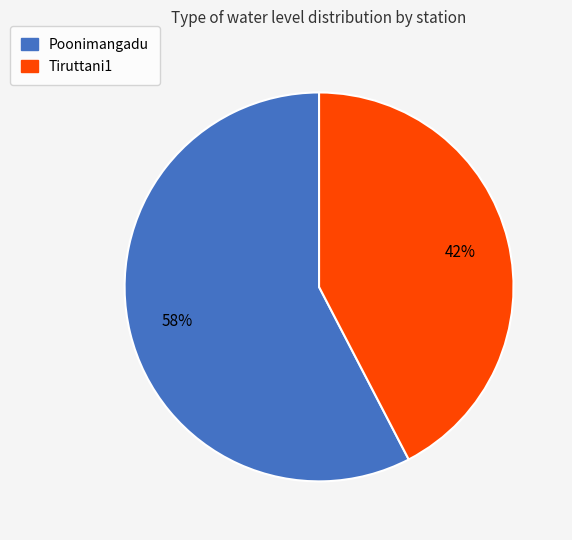

To the nearest percent, what percentage of the pie is Tiruttani1?

42%